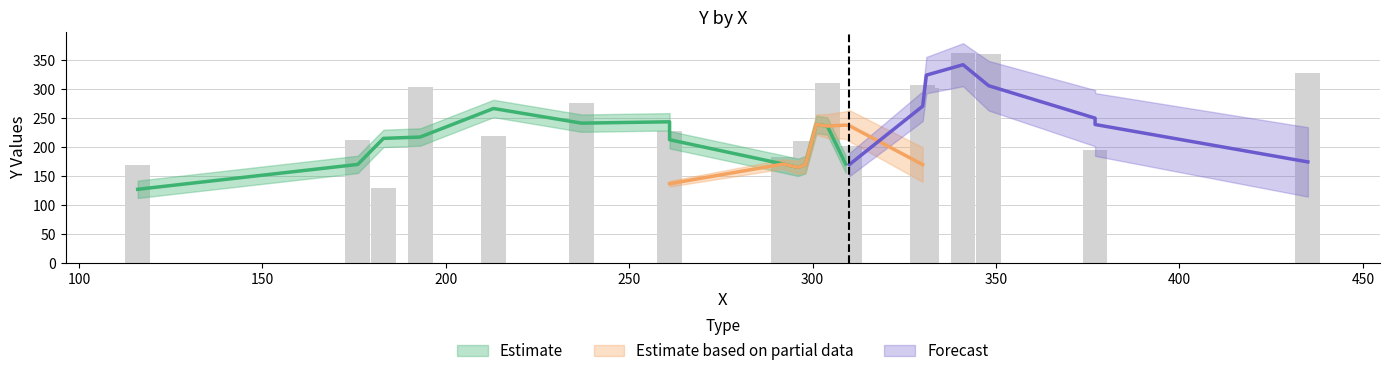

What is the average value?

238